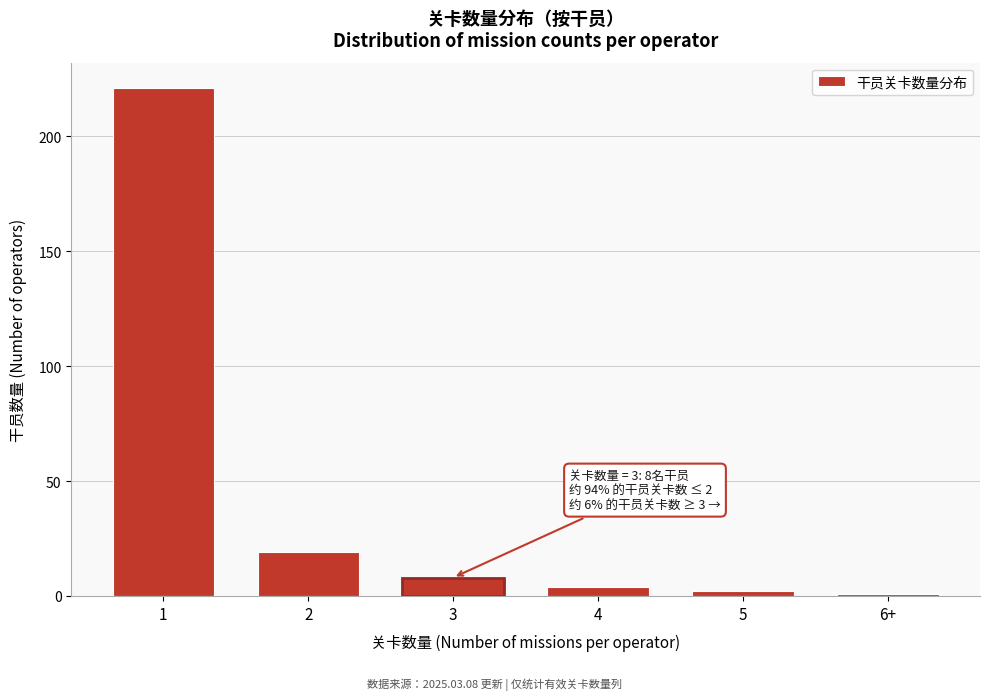

Reading left to right, list all the values displayed in this chart.

1=221	2=19	3=8	4=4	5=2	6+=1